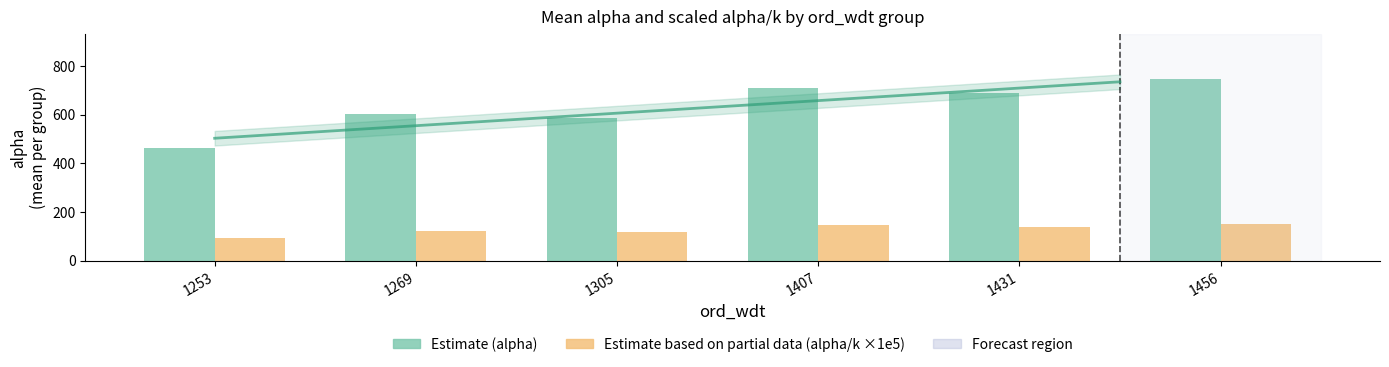

How many bars are there in total?

12